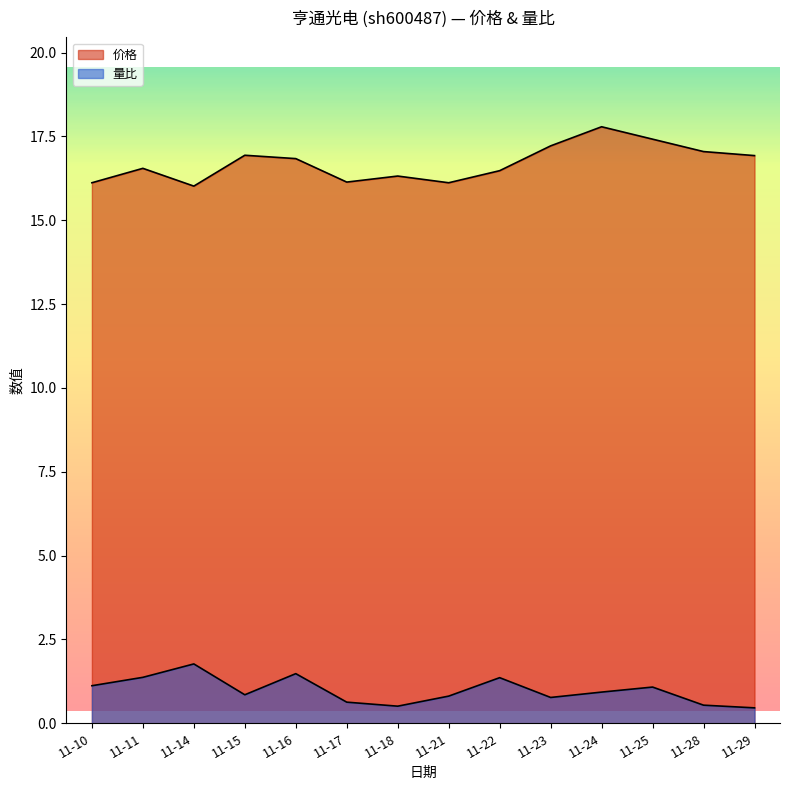

Reading left to right, extract all data points from this chart.

价格: 11-10=16.1	11-11=16.6	11-14=16.0	11-15=16.9	11-16=16.8	11-17=16.1	11-18=16.3	11-21=16.1	11-22=16.5	11-23=17.2	11-24=17.8	11-25=17.4	11-28=17.1	11-29=16.9
量比: 11-10=1.1	11-11=1.4	11-14=1.8	11-15=0.8	11-16=1.5	11-17=0.6	11-18=0.5	11-21=0.8	11-22=1.4	11-23=0.8	11-24=0.9	11-25=1.1	11-28=0.5	11-29=0.5